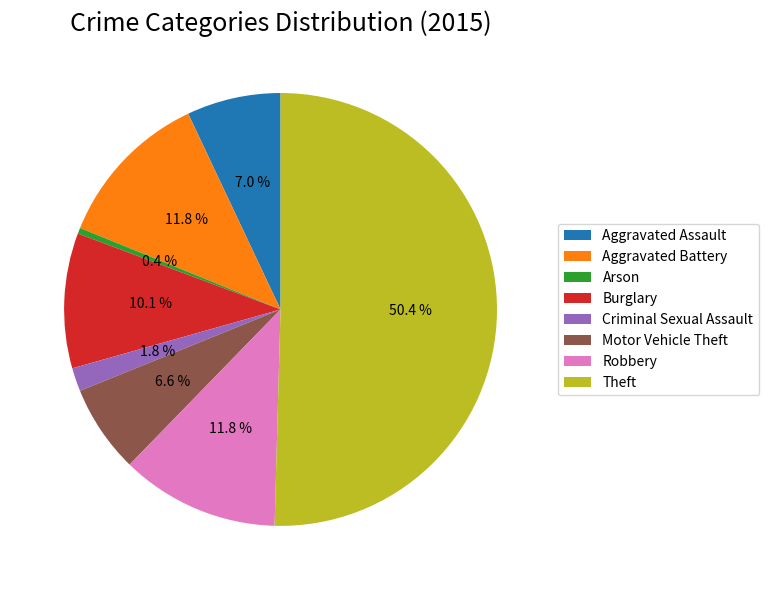

What is the smallest slice in the pie chart?

Arson